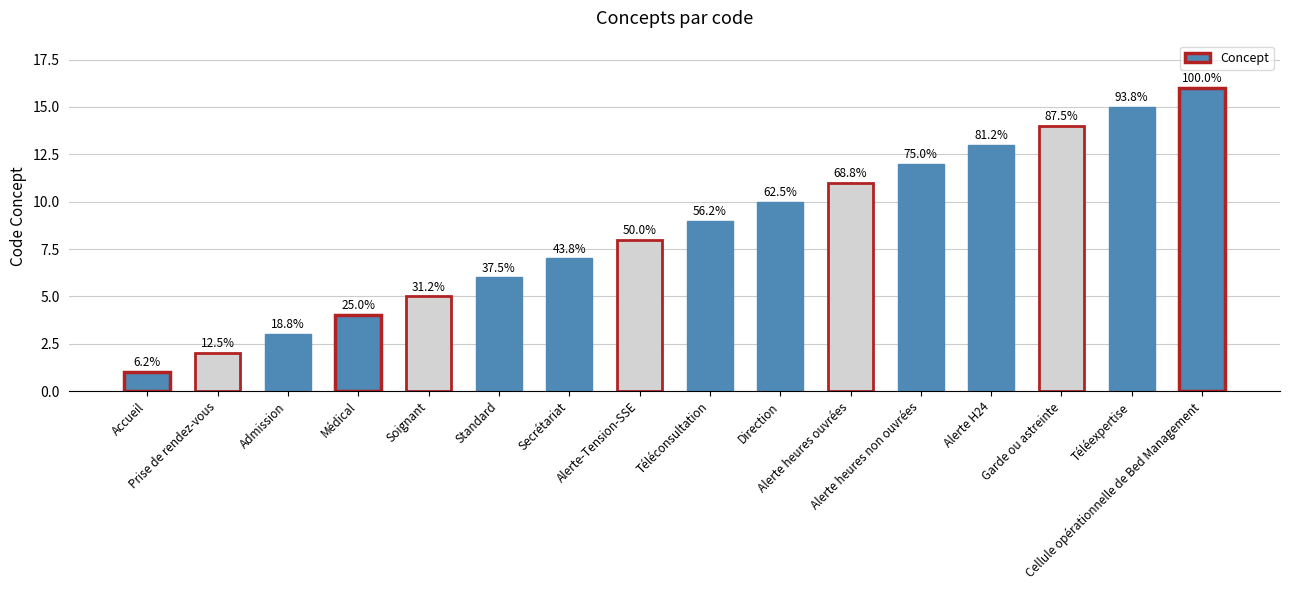

Does the chart contain any negative values?

No